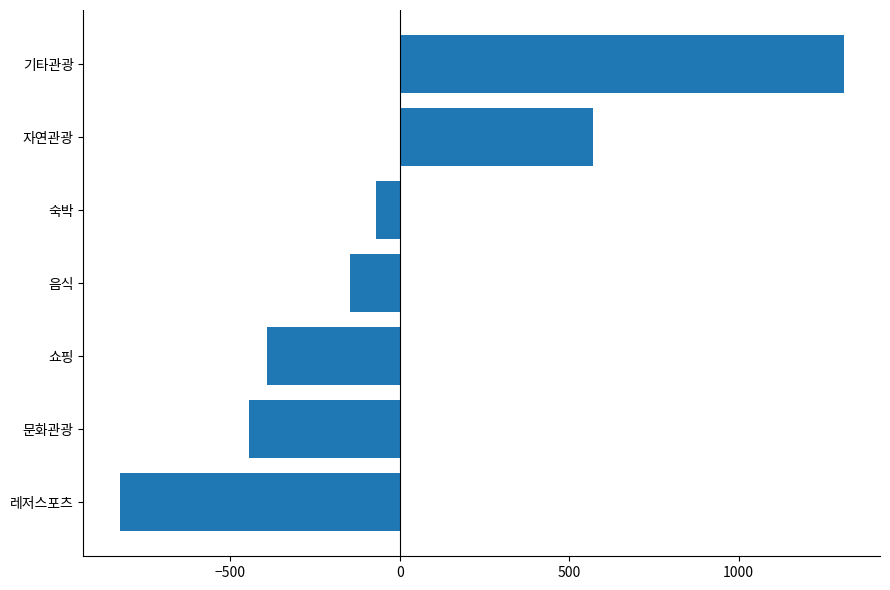

What is the change in value from 음식 to 기타관광?

+1457.0